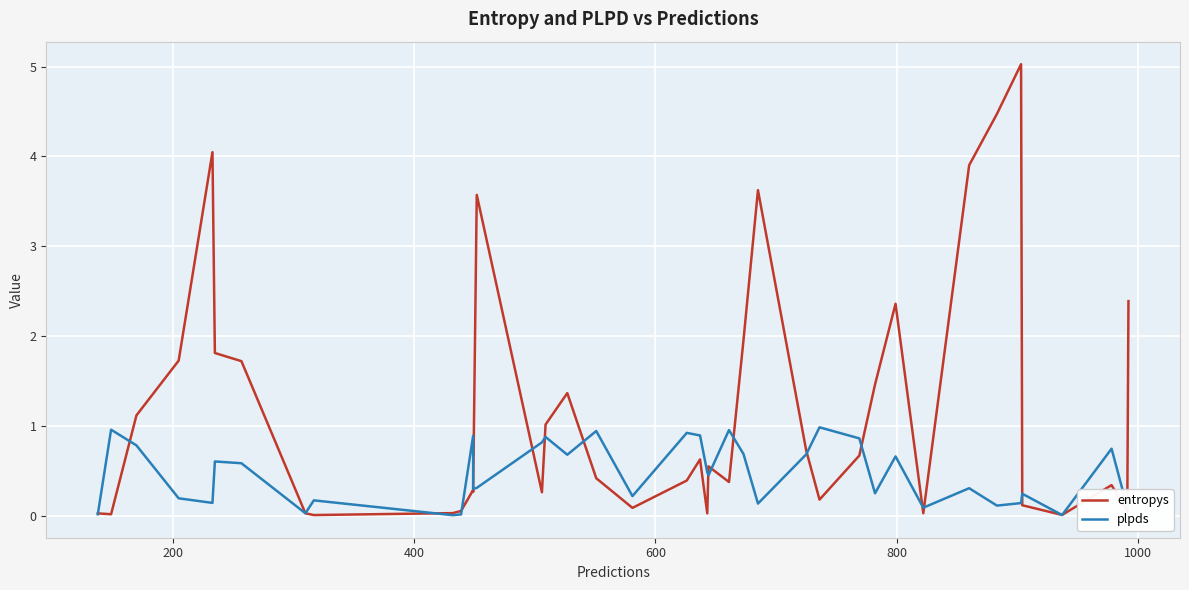

What is the average value of the entropys series?

1.2